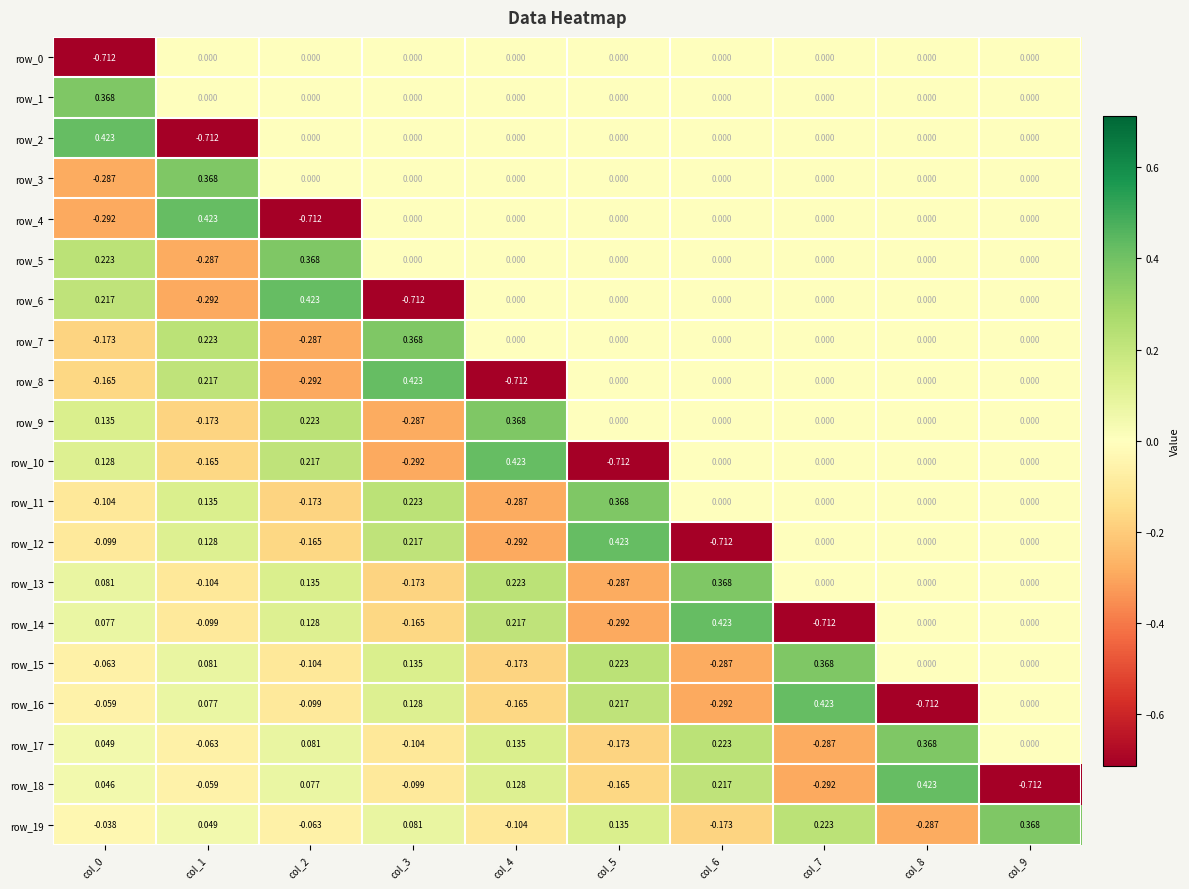

What is the difference between the highest and lowest values at col_4?

1.1